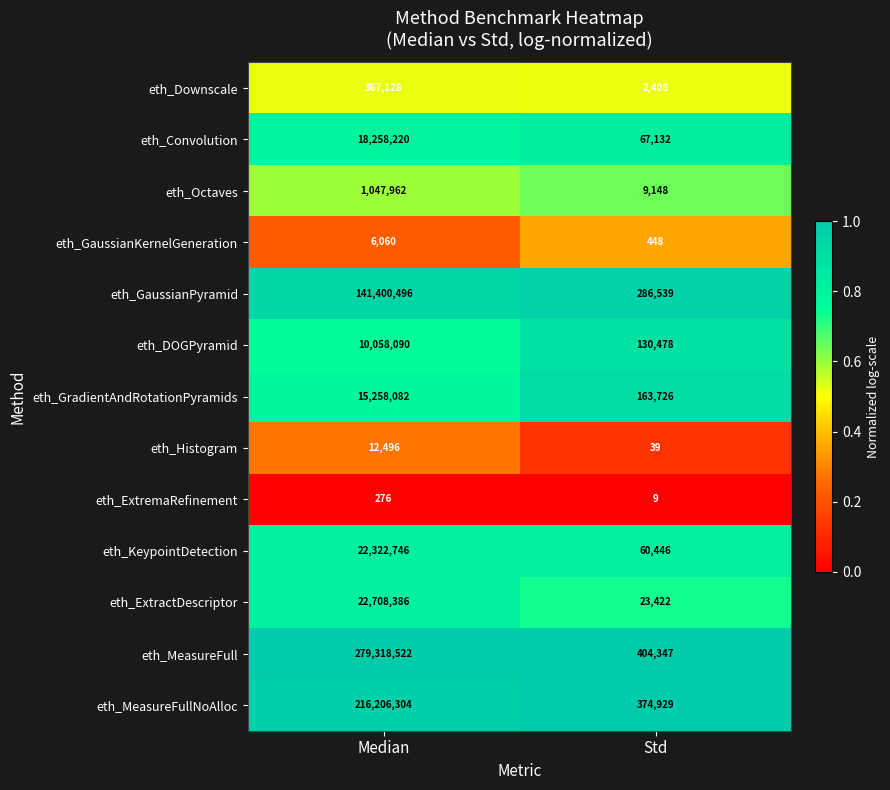

Is it true that eth_GaussianPyramid equals 286539 at Std?

True